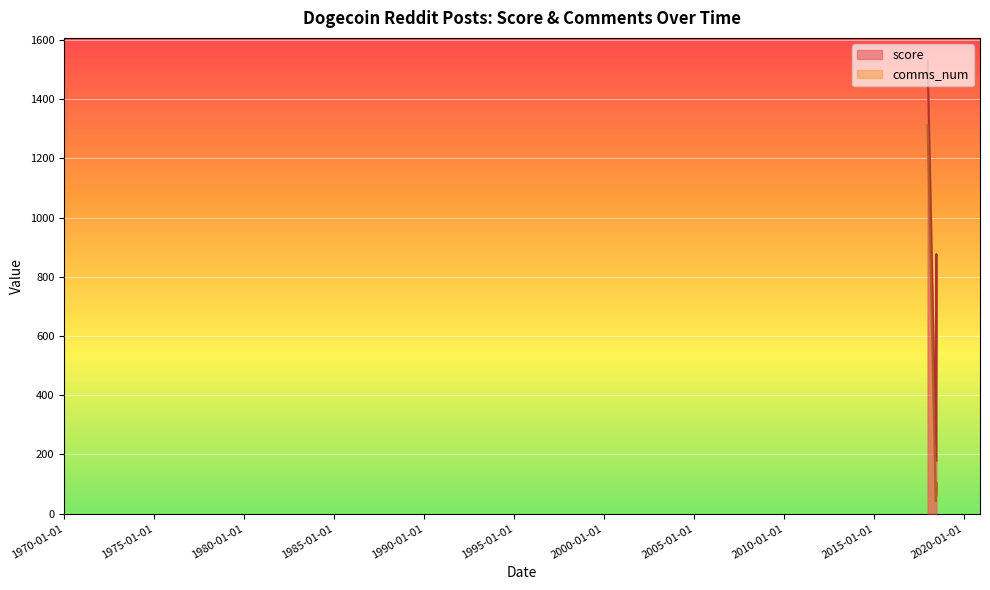

What is the smallest value displayed?

42